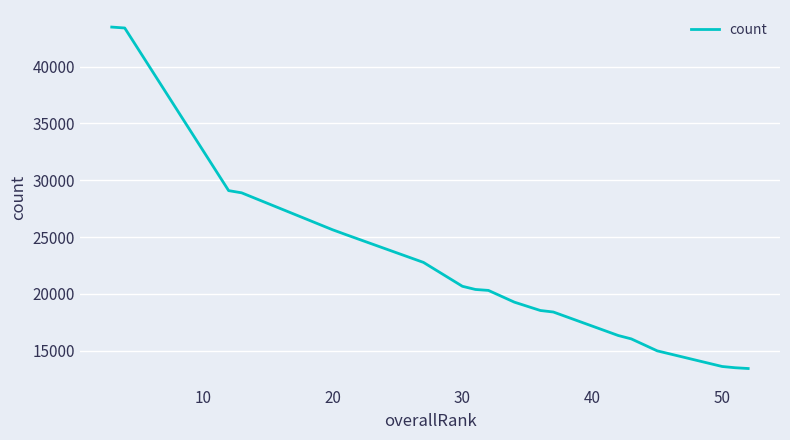

What is the difference between the maximum and minimum values?

30036